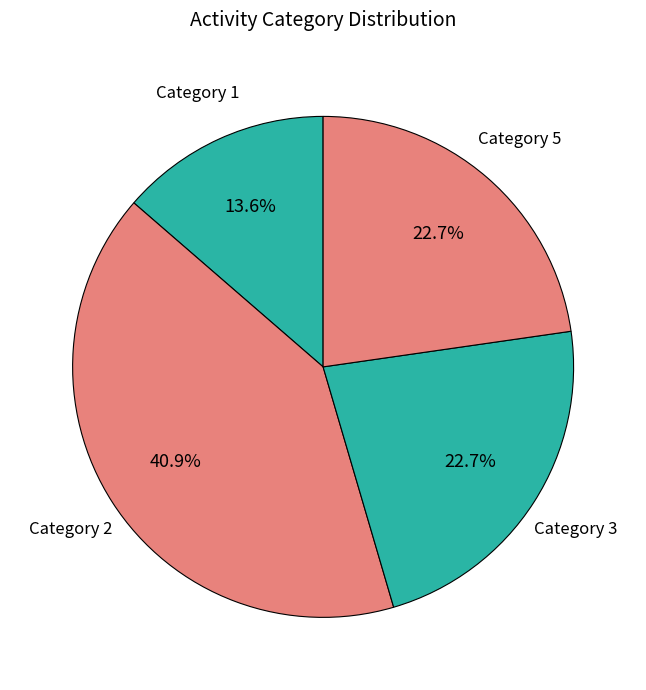

Count the number of slices in the pie.

4